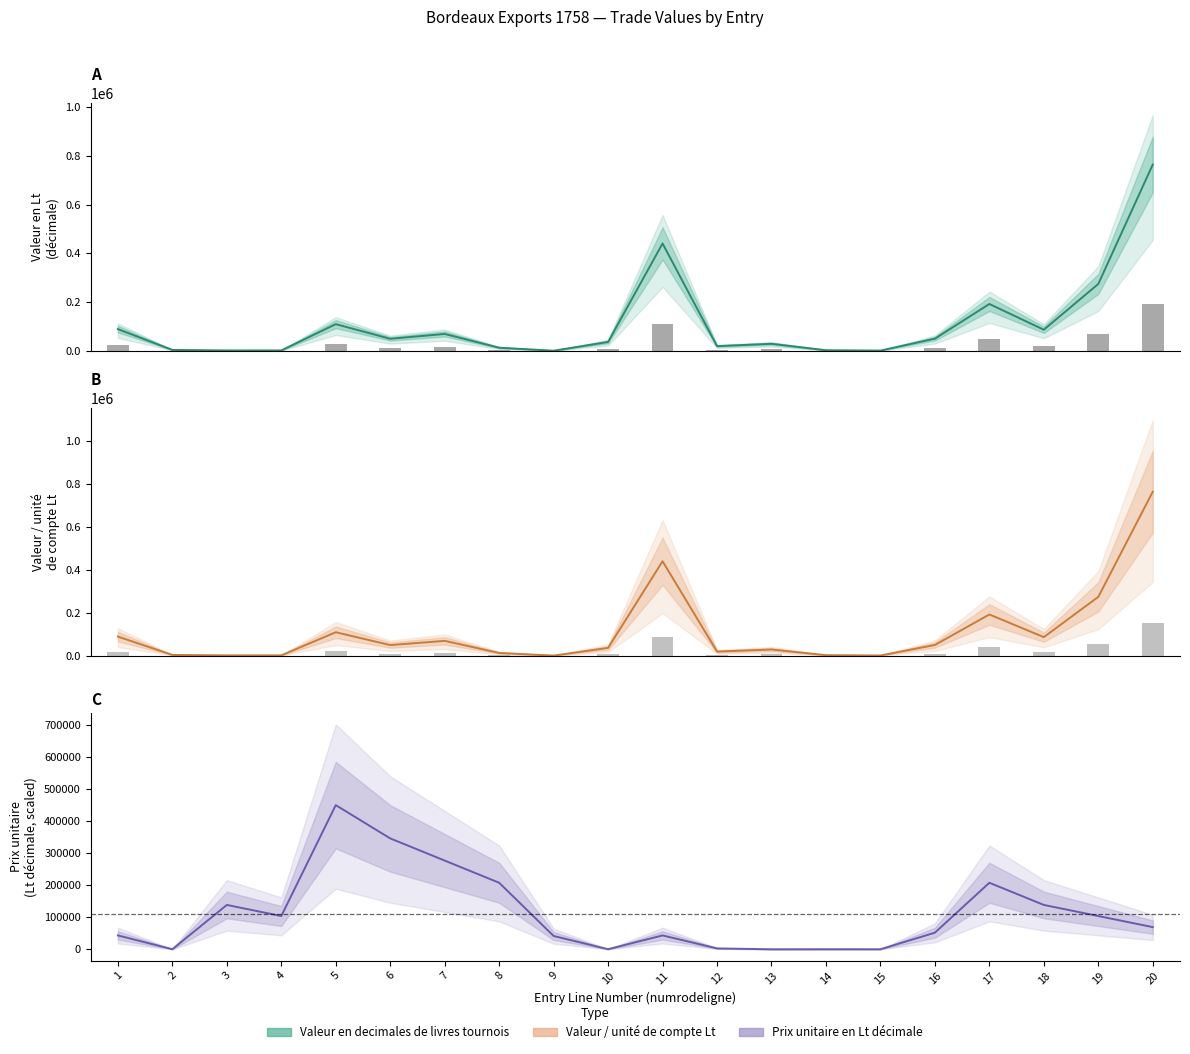

How many groups of bars are there?

20